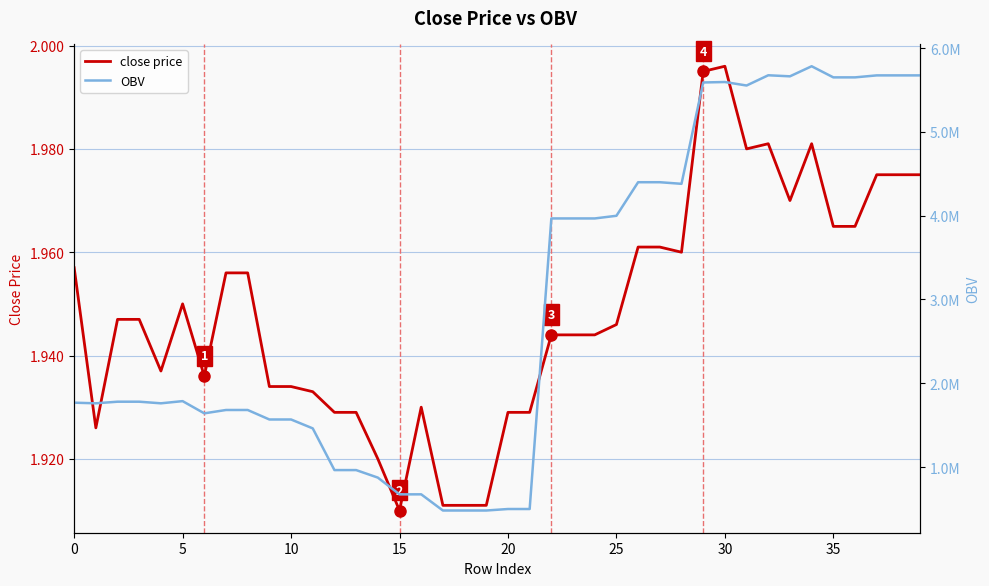

What is the difference between the maximum and minimum values in the OBV series?

5299967.1